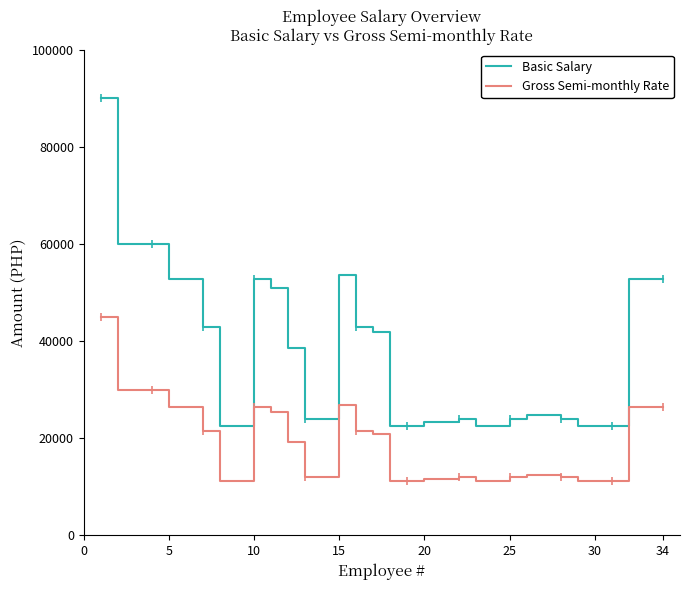

True or false: Gross Semi-monthly Rate and Basic Salary intersect in this chart.

False